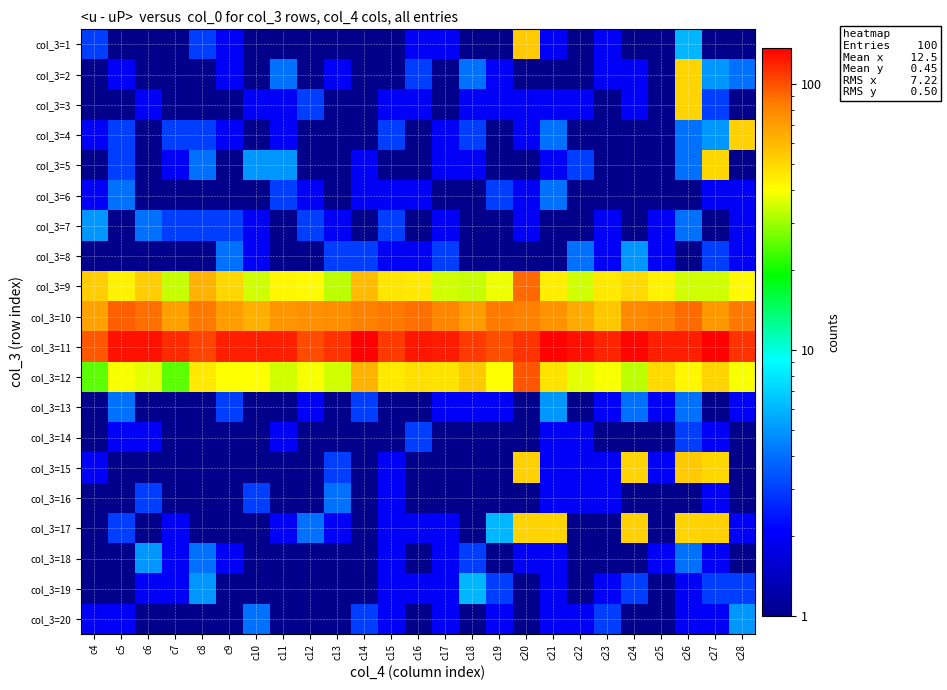

Reading left to right, extract all data points from this chart.

col_3=1: c4=3	c5=1	c6=1	c7=1	c8=3	c9=2	c10=1	c11=1	c12=1	c13=1	c14=1	c15=1	c16=2	c17=2	c18=1	c19=1	c20=54	c21=2	c22=1	c23=2	c24=1	c25=1	c26=6	c27=1	c28=1
col_3=2: c4=1	c5=2	c6=1	c7=1	c8=1	c9=2	c10=1	c11=4	c12=1	c13=2	c14=1	c15=1	c16=3	c17=1	c18=4	c19=2	c20=1	c21=1	c22=1	c23=2	c24=2	c25=1	c26=51	c27=5	c28=4
col_3=3: c4=1	c5=1	c6=2	c7=1	c8=1	c9=1	c10=2	c11=2	c12=3	c13=1	c14=1	c15=2	c16=2	c17=1	c18=2	c19=2	c20=2	c21=2	c22=2	c23=1	c24=2	c25=1	c26=51	c27=3	c28=1
col_3=4: c4=2	c5=3	c6=1	c7=3	c8=3	c9=2	c10=1	c11=2	c12=1	c13=1	c14=1	c15=3	c16=1	c17=2	c18=3	c19=1	c20=2	c21=4	c22=1	c23=1	c24=1	c25=1	c26=4	c27=5	c28=52
col_3=5: c4=1	c5=3	c6=1	c7=2	c8=4	c9=1	c10=5	c11=5	c12=1	c13=1	c14=2	c15=1	c16=1	c17=2	c18=2	c19=1	c20=1	c21=2	c22=3	c23=1	c24=1	c25=1	c26=4	c27=50	c28=1
col_3=6: c4=2	c5=4	c6=1	c7=1	c8=1	c9=1	c10=1	c11=3	c12=2	c13=1	c14=2	c15=2	c16=2	c17=1	c18=1	c19=3	c20=2	c21=4	c22=1	c23=1	c24=1	c25=1	c26=1	c27=2	c28=2
col_3=7: c4=5	c5=1	c6=4	c7=3	c8=3	c9=3	c10=2	c11=1	c12=3	c13=2	c14=1	c15=3	c16=1	c17=2	c18=1	c19=1	c20=2	c21=1	c22=1	c23=2	c24=1	c25=2	c26=4	c27=1	c28=2
col_3=8: c4=1	c5=1	c6=1	c7=1	c8=1	c9=4	c10=2	c11=1	c12=1	c13=3	c14=3	c15=2	c16=2	c17=3	c18=1	c19=1	c20=1	c21=1	c22=4	c23=2	c24=5	c25=2	c26=1	c27=3	c28=2
col_3=9: c4=53	c5=43	c6=53	c7=34	c8=62	c9=50	c10=35	c11=42	c12=41	c13=33	c14=59	c15=46	c16=45	c17=35	c18=34	c19=38	c20=91	c21=44	c22=35	c23=45	c24=49	c25=43	c26=35	c27=35	c28=41
col_3=10: c4=68	c5=95	c6=89	c7=69	c8=86	c9=71	c10=63	c11=74	c12=76	c13=77	c14=83	c15=86	c16=89	c17=80	c18=71	c19=85	c20=83	c21=75	c22=65	c23=55	c24=79	c25=83	c26=90	c27=73	c28=86
col_3=11: c4=97	c5=127	c6=128	c7=116	c8=105	c9=121	c10=121	c11=121	c12=102	c13=113	c14=136	c15=109	c16=125	c17=123	c18=109	c19=101	c20=113	c21=135	c22=129	c23=119	c24=134	c25=121	c26=121	c27=137	c28=113
col_3=12: c4=25	c5=39	c6=37	c7=25	c8=45	c9=40	c10=40	c11=35	c12=39	c13=35	c14=62	c15=45	c16=48	c17=47	c18=54	c19=40	c20=98	c21=47	c22=37	c23=39	c24=33	c25=49	c26=42	c27=51	c28=39
col_3=13: c4=1	c5=4	c6=1	c7=1	c8=1	c9=3	c10=1	c11=1	c12=2	c13=1	c14=3	c15=1	c16=1	c17=2	c18=2	c19=2	c20=1	c21=5	c22=1	c23=2	c24=4	c25=2	c26=4	c27=1	c28=2
col_3=14: c4=1	c5=2	c6=2	c7=1	c8=1	c9=1	c10=1	c11=2	c12=1	c13=1	c14=1	c15=1	c16=3	c17=1	c18=1	c19=1	c20=1	c21=2	c22=2	c23=1	c24=1	c25=1	c26=3	c27=2	c28=1
col_3=15: c4=2	c5=1	c6=1	c7=1	c8=1	c9=1	c10=1	c11=1	c12=1	c13=3	c14=1	c15=2	c16=1	c17=1	c18=1	c19=1	c20=52	c21=2	c22=2	c23=2	c24=51	c25=2	c26=54	c27=50	c28=1
col_3=16: c4=1	c5=1	c6=3	c7=1	c8=1	c9=1	c10=3	c11=1	c12=1	c13=4	c14=1	c15=2	c16=1	c17=1	c18=1	c19=1	c20=1	c21=2	c22=2	c23=2	c24=1	c25=1	c26=1	c27=2	c28=1
col_3=17: c4=1	c5=3	c6=1	c7=2	c8=1	c9=1	c10=1	c11=2	c12=4	c13=2	c14=1	c15=2	c16=2	c17=2	c18=1	c19=6	c20=51	c21=51	c22=1	c23=1	c24=52	c25=1	c26=51	c27=52	c28=2
col_3=18: c4=1	c5=1	c6=5	c7=2	c8=4	c9=2	c10=1	c11=1	c12=1	c13=1	c14=1	c15=2	c16=1	c17=2	c18=3	c19=1	c20=2	c21=2	c22=1	c23=1	c24=1	c25=2	c26=4	c27=2	c28=1
col_3=19: c4=1	c5=1	c6=2	c7=2	c8=5	c9=1	c10=1	c11=1	c12=1	c13=1	c14=1	c15=2	c16=2	c17=2	c18=6	c19=3	c20=1	c21=2	c22=1	c23=2	c24=3	c25=1	c26=2	c27=3	c28=3
col_3=20: c4=2	c5=2	c6=1	c7=1	c8=1	c9=1	c10=4	c11=1	c12=1	c13=1	c14=3	c15=2	c16=1	c17=2	c18=1	c19=2	c20=1	c21=2	c22=2	c23=3	c24=1	c25=1	c26=2	c27=2	c28=5